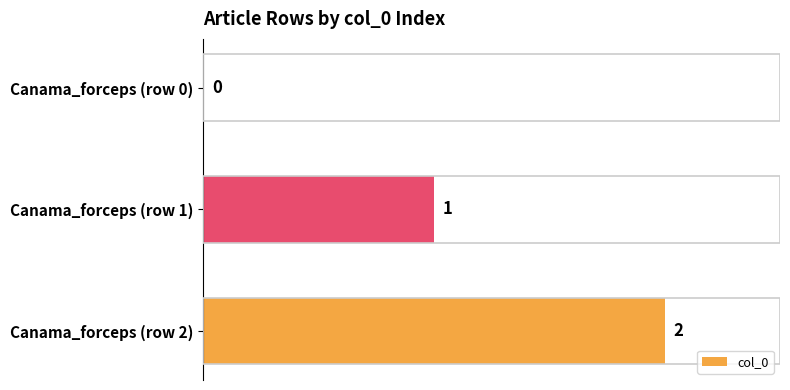

How many values are above zero?

2